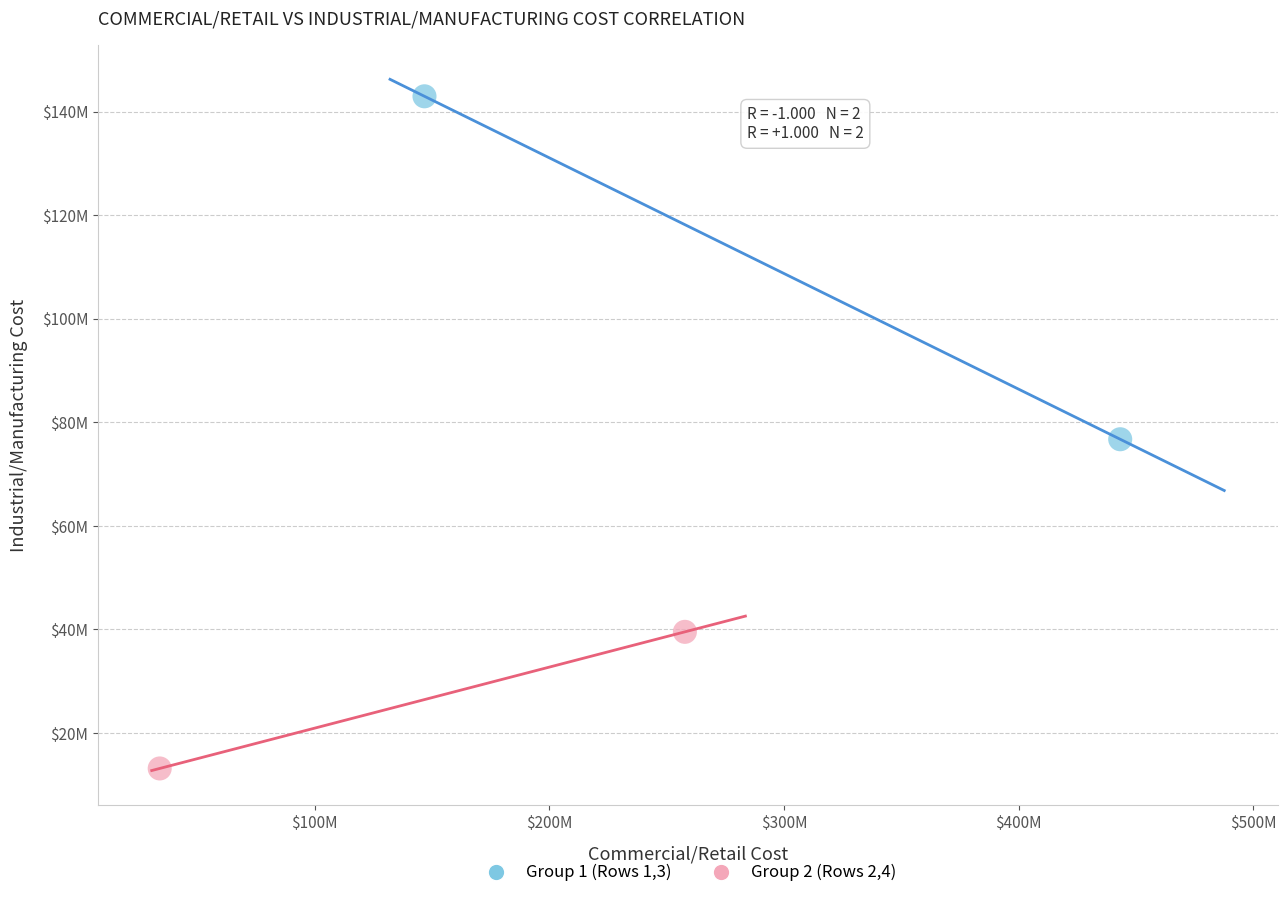

What are all the series names shown in the legend?

Group 1 (Rows 1,3), Group 2 (Rows 2,4)